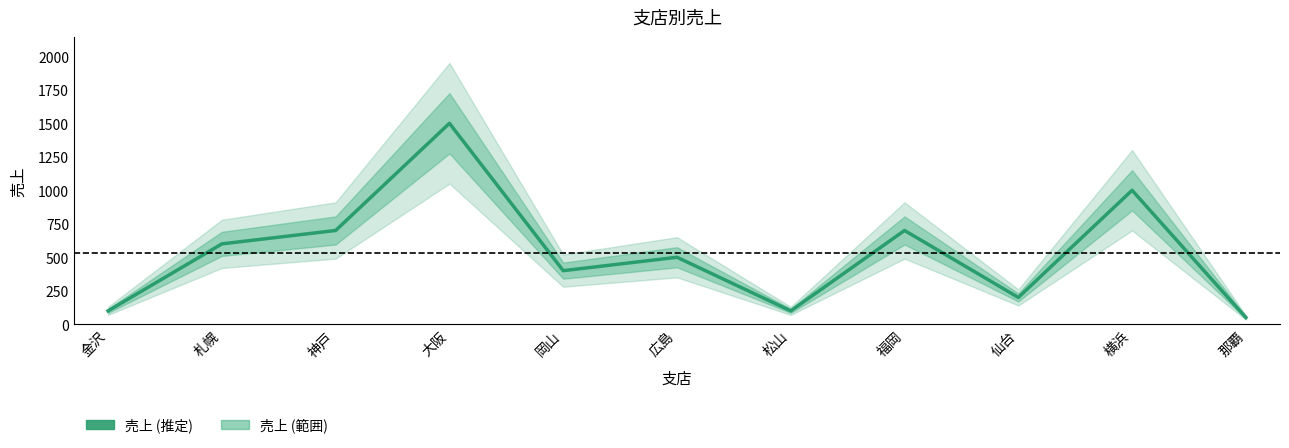

Rank the categories by value from lowest to highest.

那覇, 金沢, 松山, 仙台, 岡山, 広島, 札幌, 神戸, 福岡, 横浜, 大阪